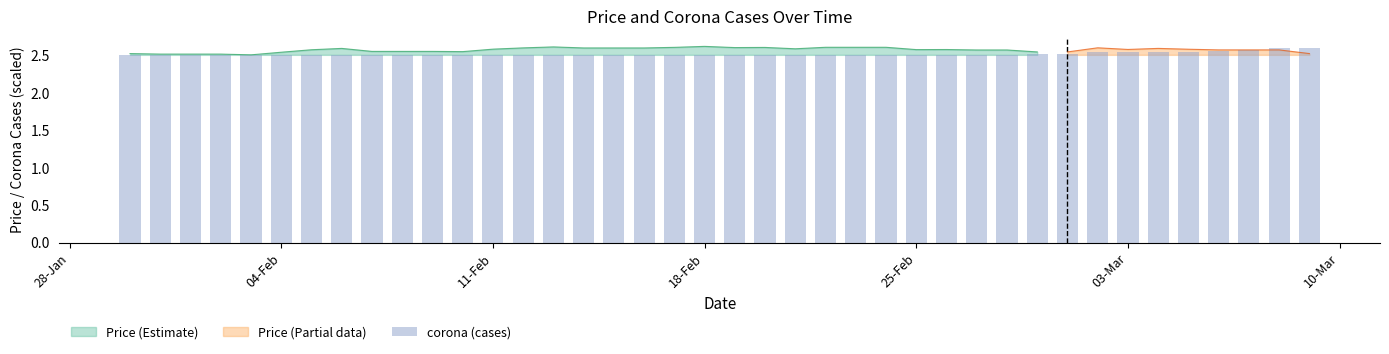

What is the difference between the second highest and minimum values?

0.1